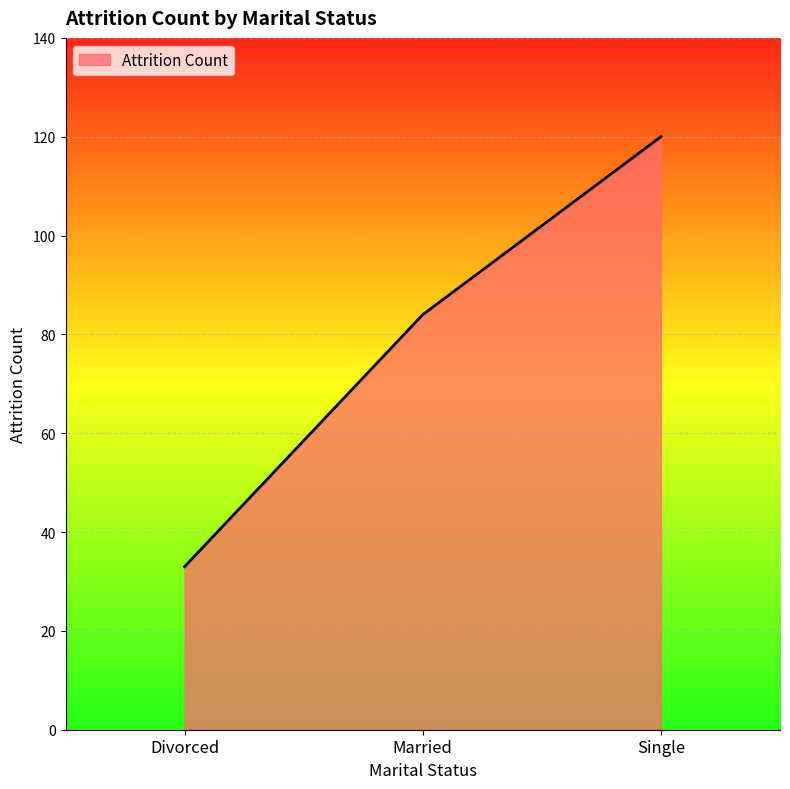

List the labels in order of value, largest first.

Single, Married, Divorced